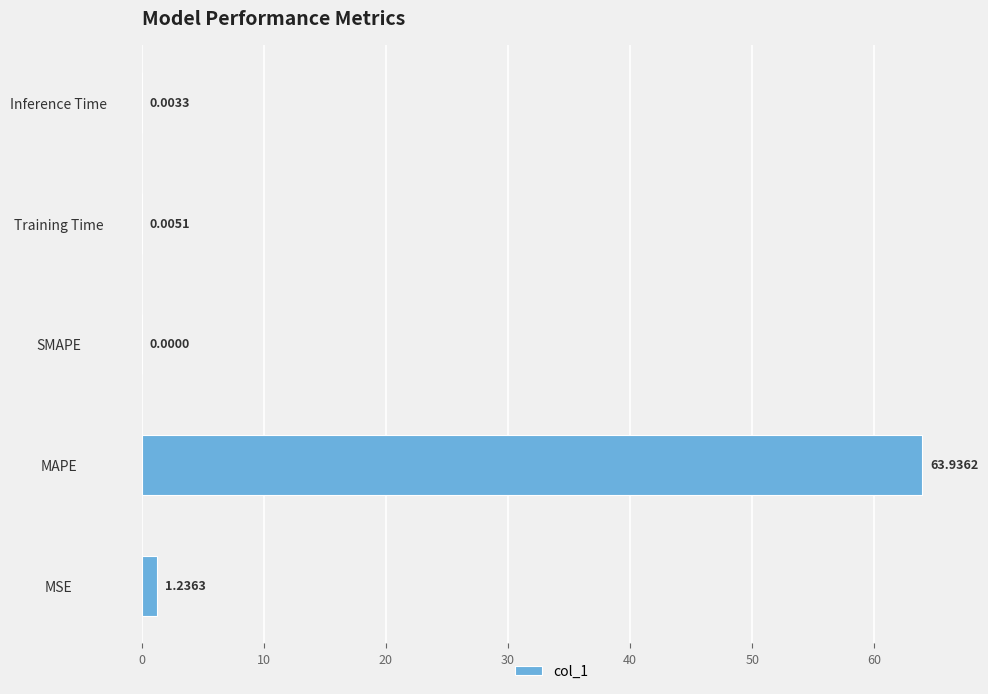

Which label corresponds to the largest value in the chart?

MAPE